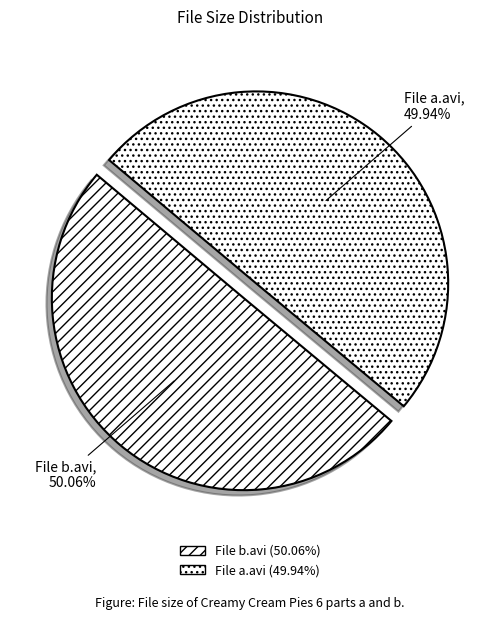

How many segments does this pie chart have?

2